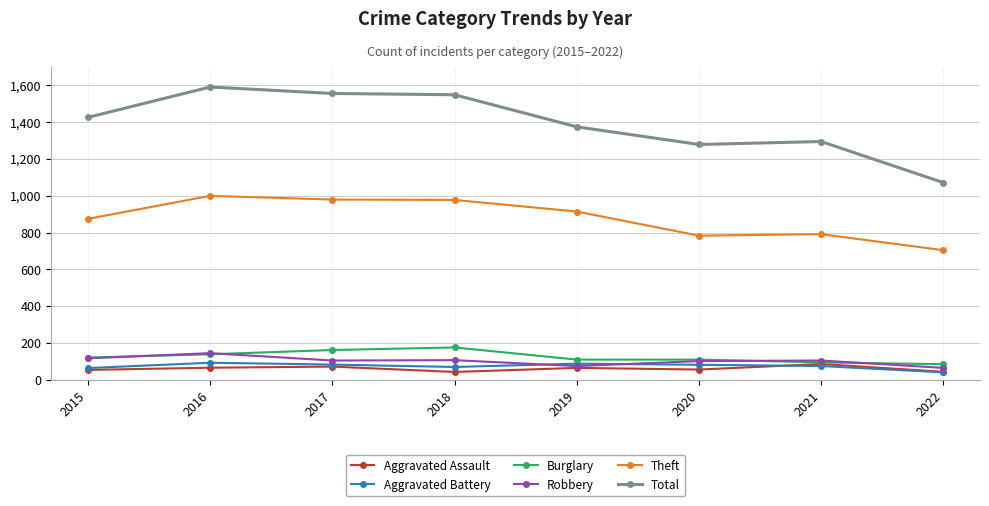

At how many categories does at least one series exceed 310?

8